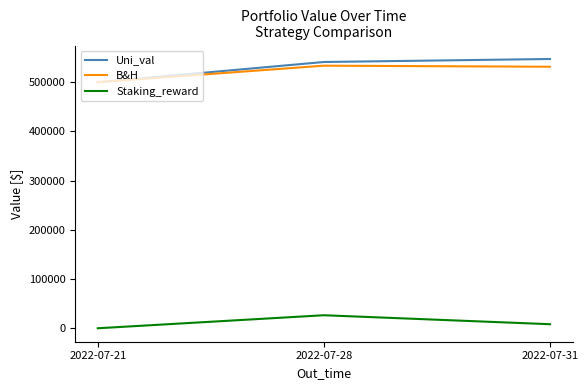

The value of B&H at 2022-07-31 is 531425.5. True or false?

True